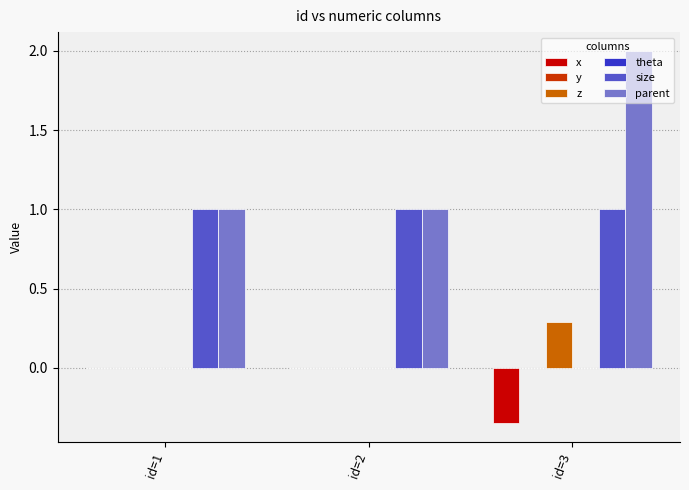

What is the minimum value shown in the chart?

-0.3